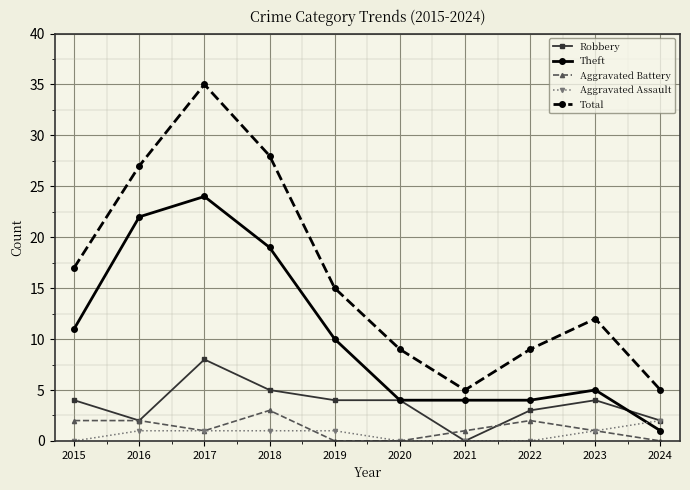

What is the spread (max minus min) of values at 2022?

9